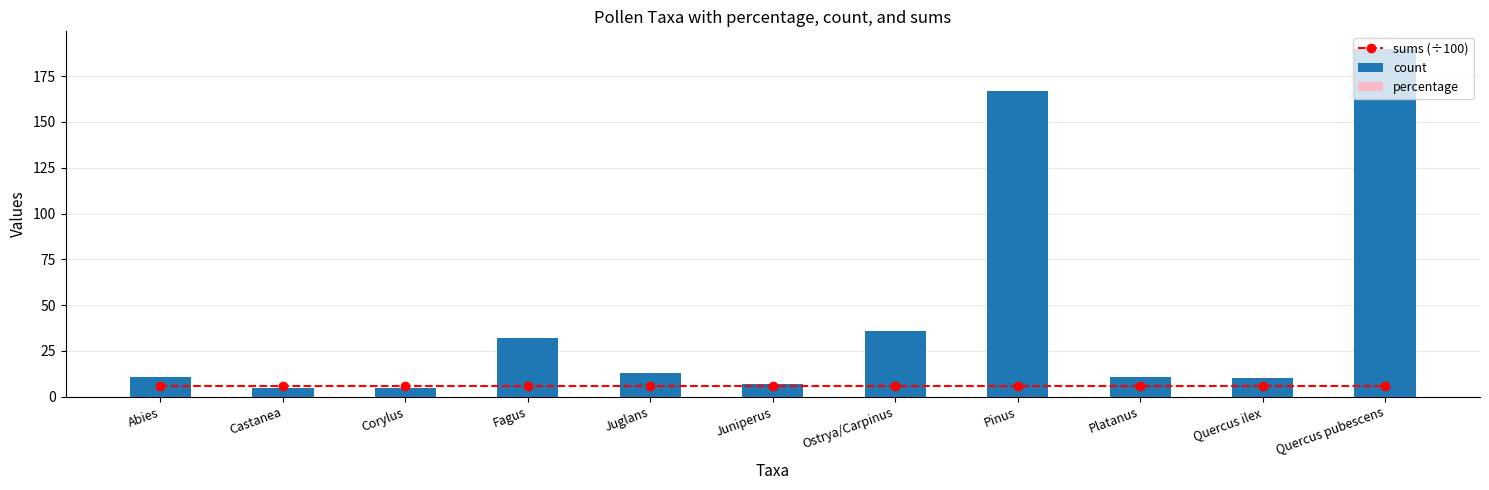

What is the value of the percentage bar at the 1st from the left?

1.8